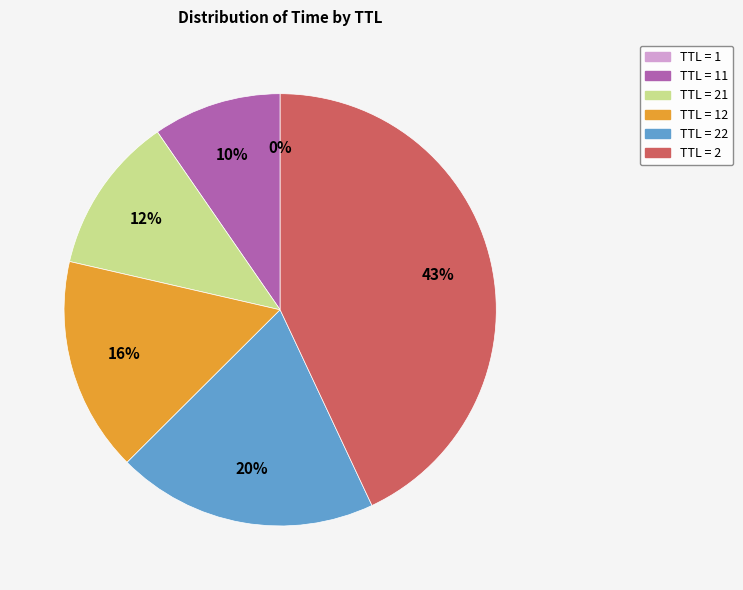

To the nearest percent, what is the average slice percentage?

17%